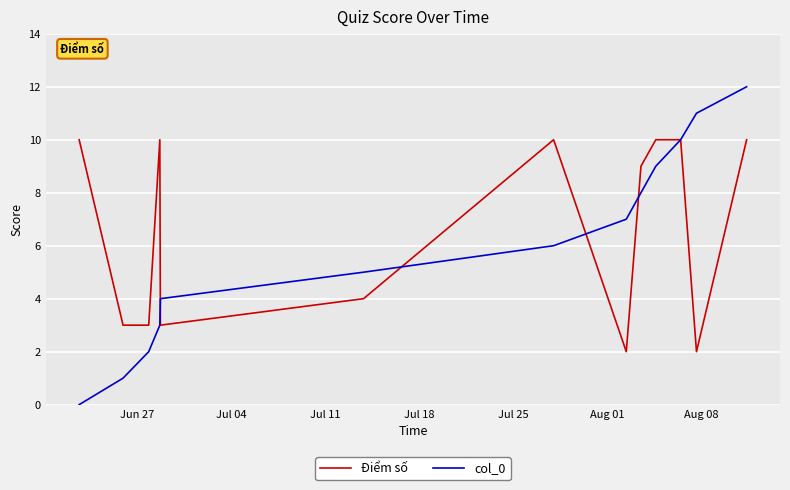

What is the maximum value for Điểm số?

10